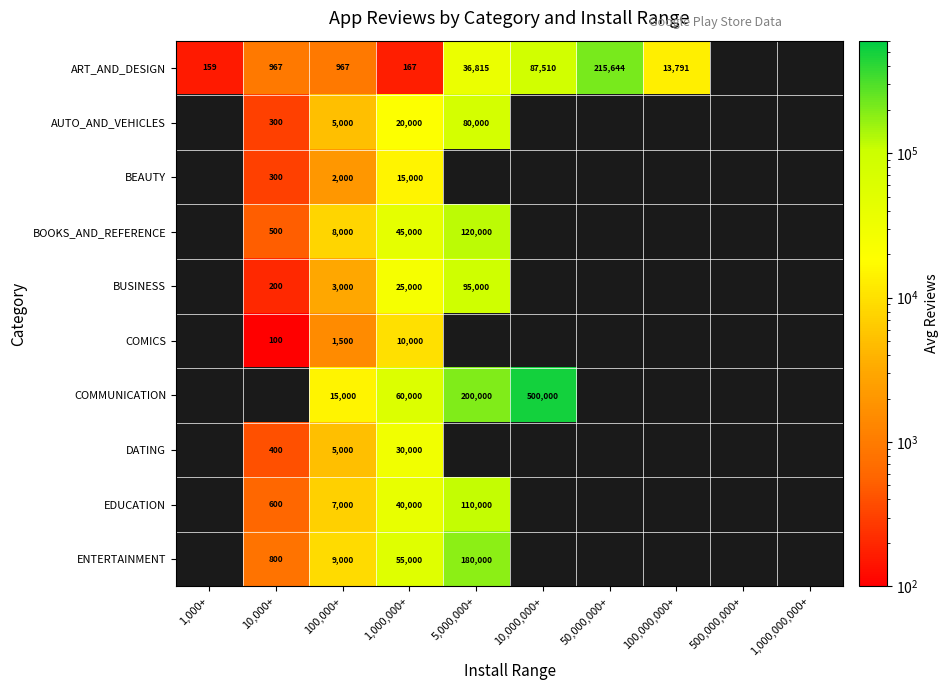

What is the spread (max minus min) of values at 1,000,000+?

59833